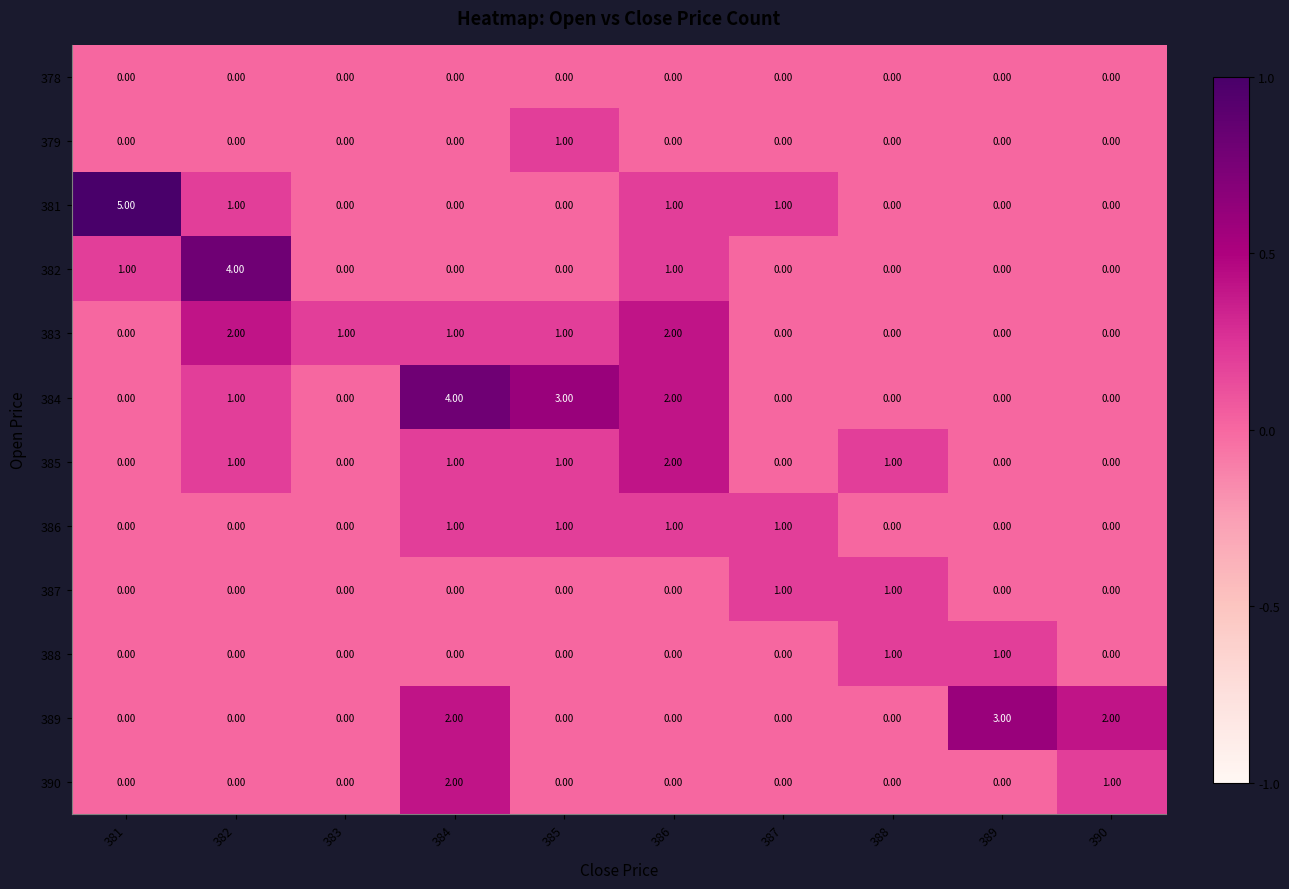

Which series has the widest spread of values?

381